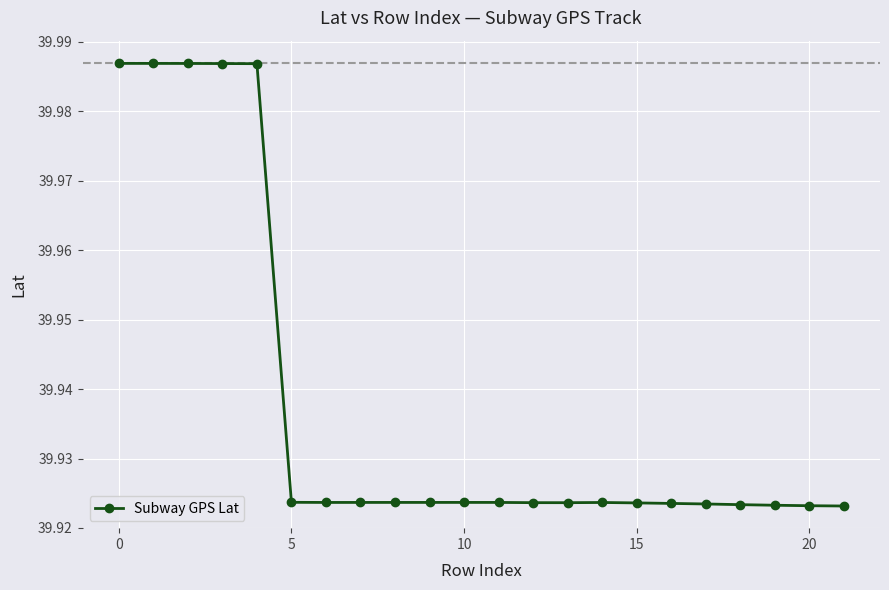

How many values are between 39 and 40?

22